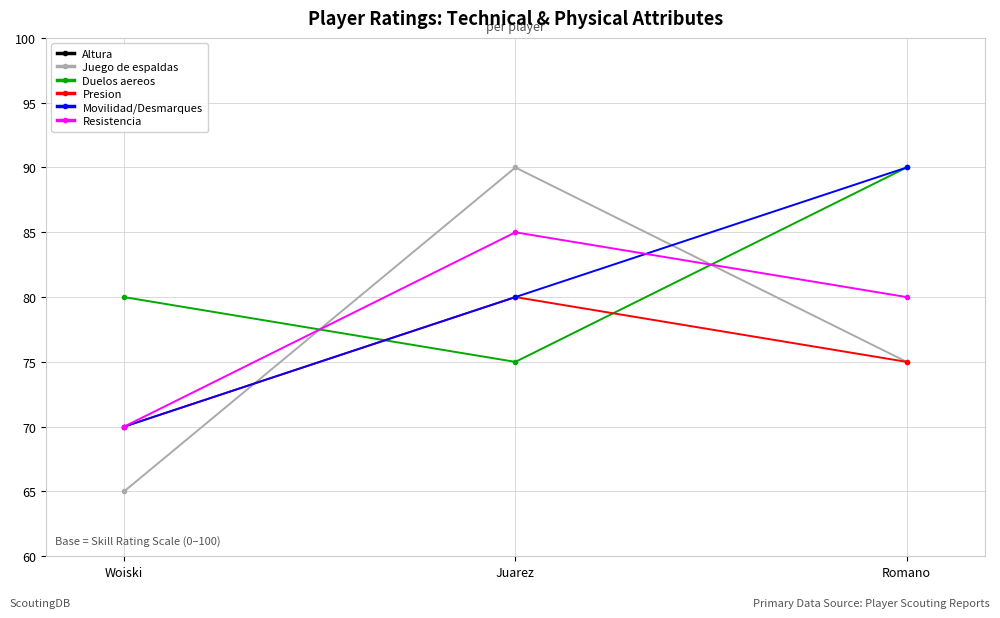

Reading left to right, extract all data points from this chart.

Altura: Woiski=1.7	Juarez=1.8	Romano=1.8
Juego de espaldas: Woiski=65.0	Juarez=90.0	Romano=75.0
Duelos aereos: Woiski=80.0	Juarez=75.0	Romano=90.0
Presion: Woiski=70.0	Juarez=80.0	Romano=75.0
Movilidad/Desmarques: Woiski=70.0	Juarez=80.0	Romano=90.0
Resistencia: Woiski=70.0	Juarez=85.0	Romano=80.0